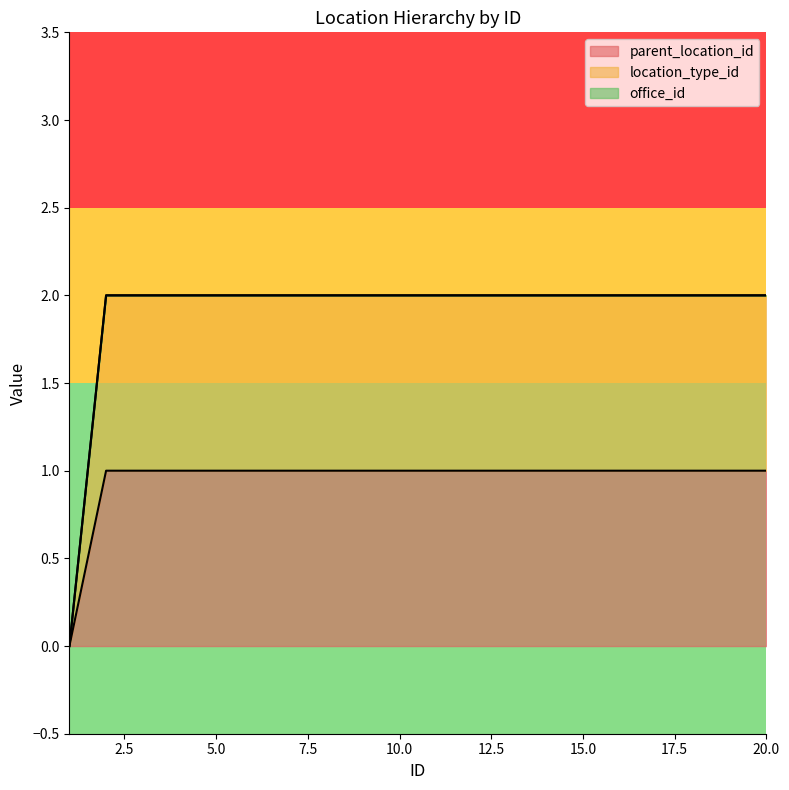

Which category has the lowest value in the location_type_id series?

1